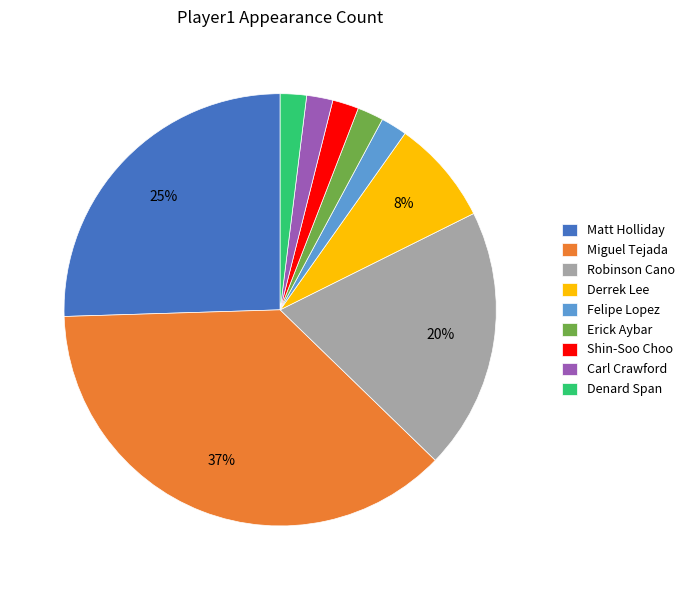

What is the largest slice in the pie chart?

Miguel Tejada